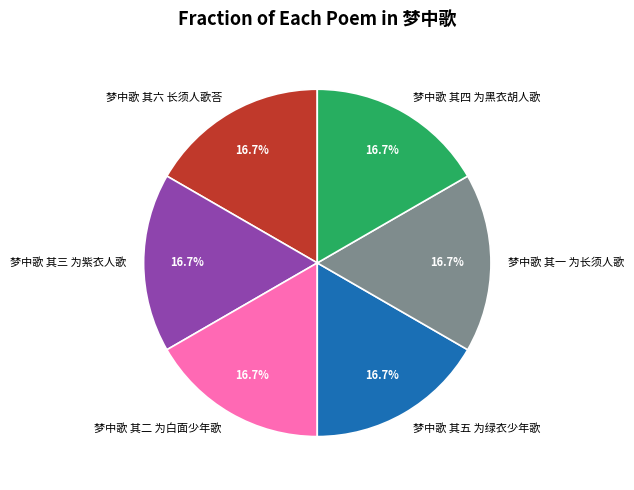

Does 梦中歌 其二 为白面少年歌 represent more than half of the total?

No